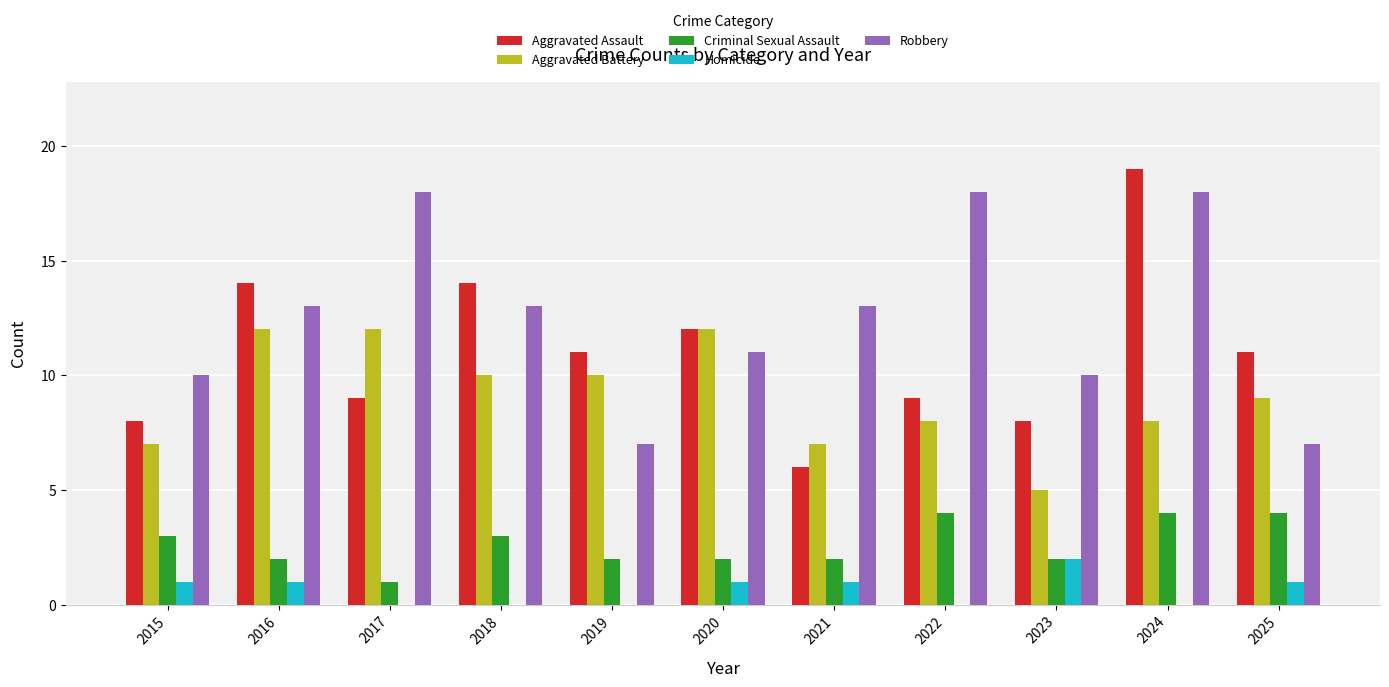

What is the average value of the Aggravated Battery series?

9